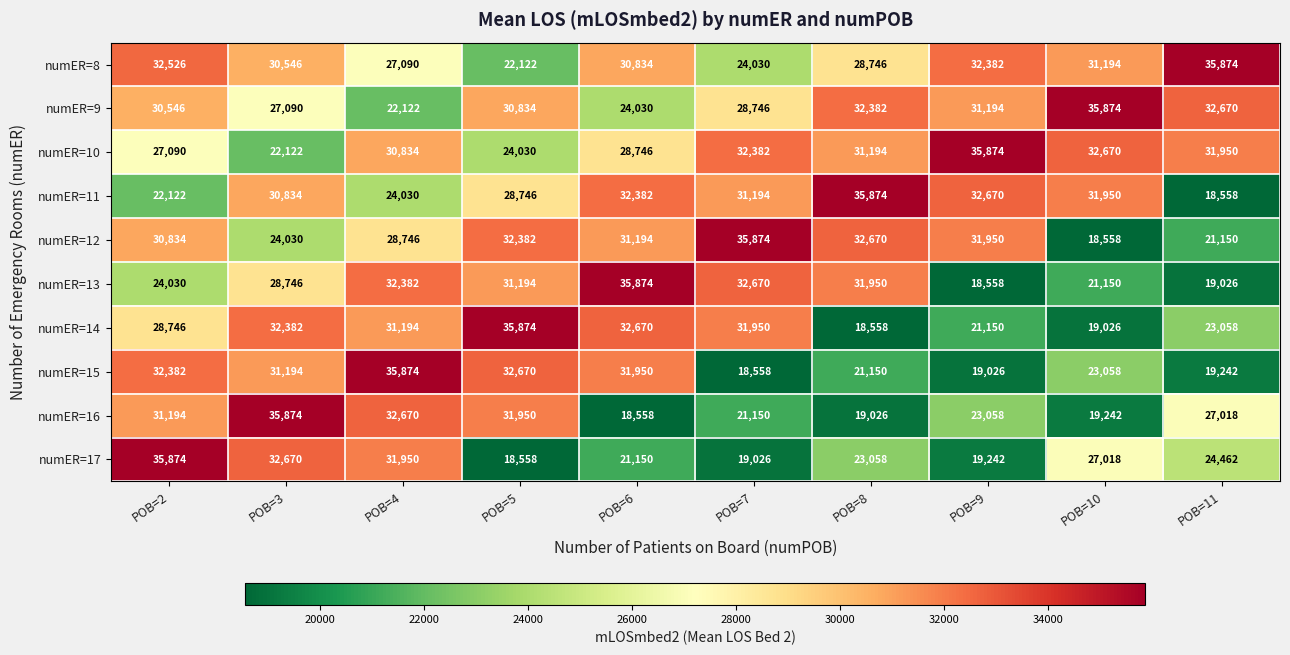

Count the number of categories in the chart.

10